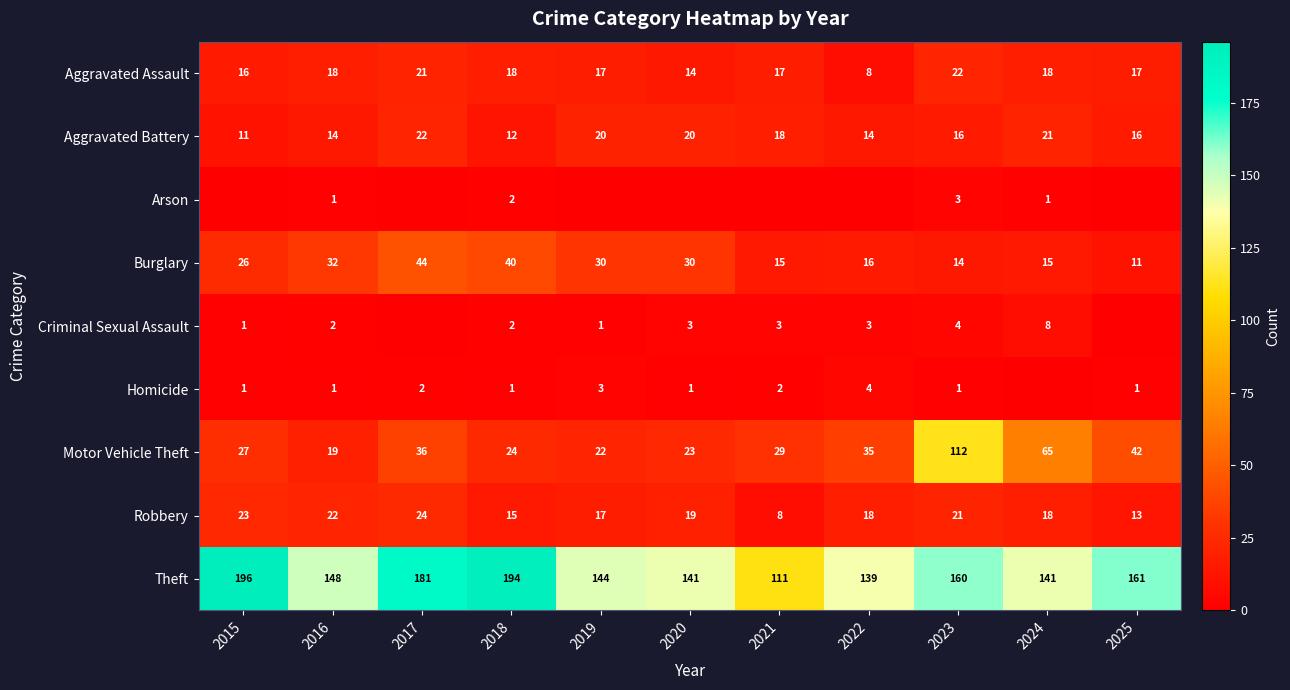

Which label corresponds to the largest value in the chart?

2015